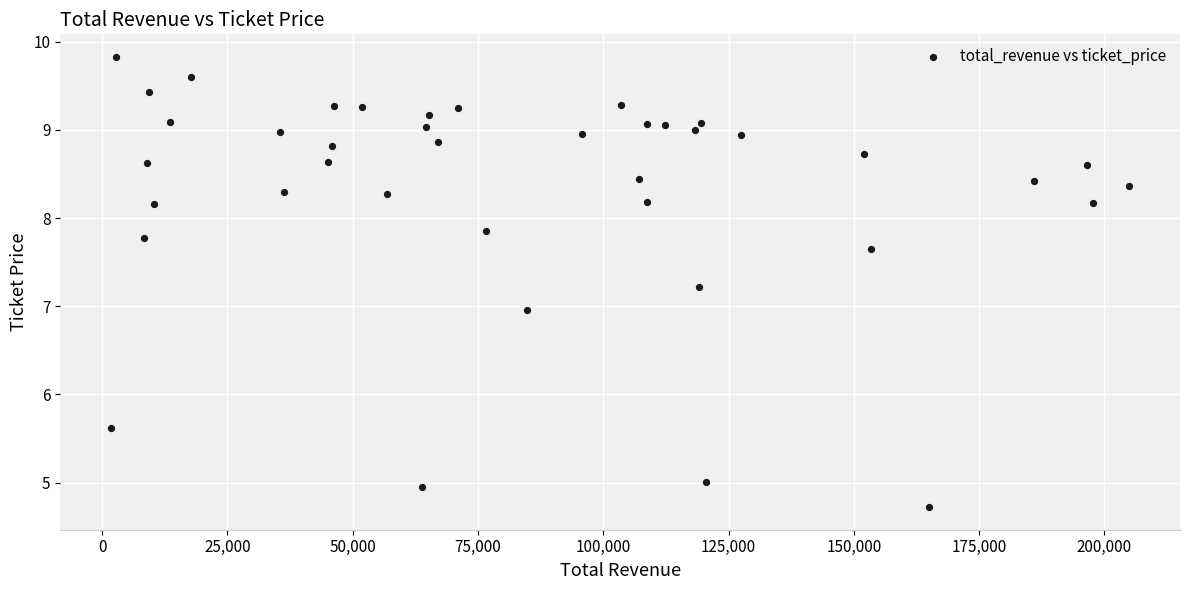

What is the range of X values (max minus min)?

203100.0